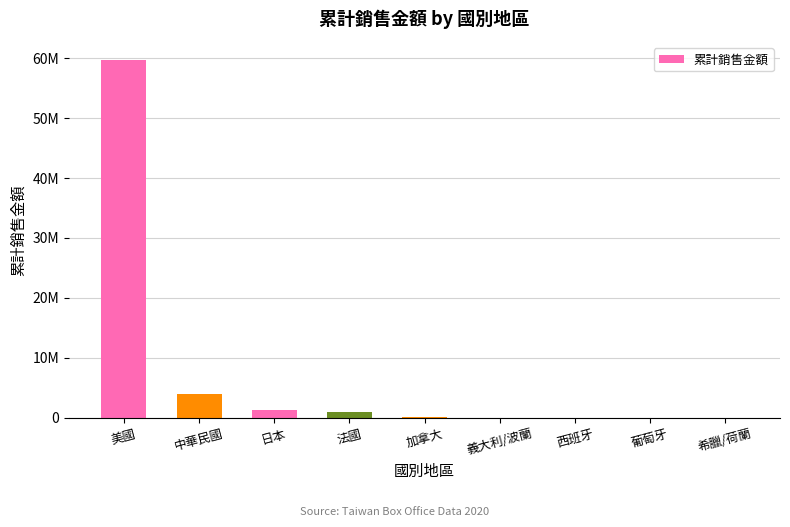

How many values are below 83660?

4